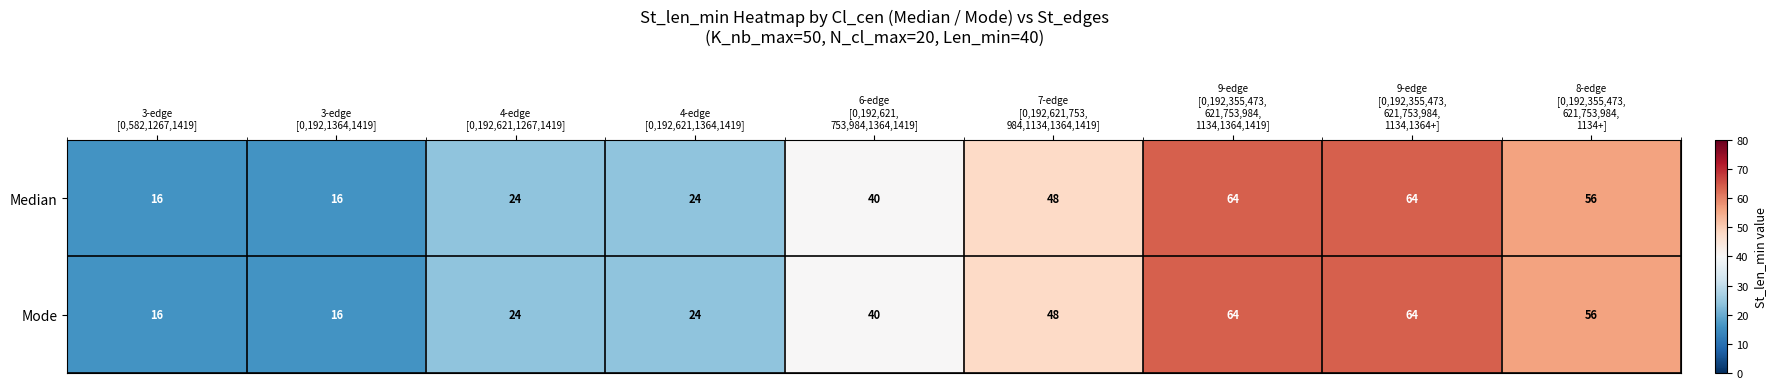

Reading left to right, what are all the values shown in this chart?

Median: 16	16	24	24	40	48	64	64	56
Mode: 16	16	24	24	40	48	64	64	56